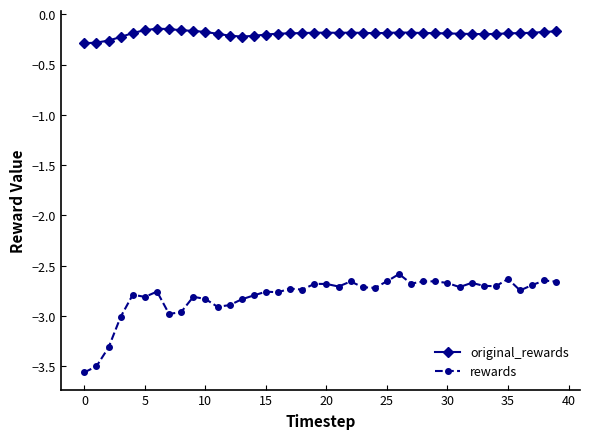

True or false: original_rewards has more than 2 interior local peaks.

True